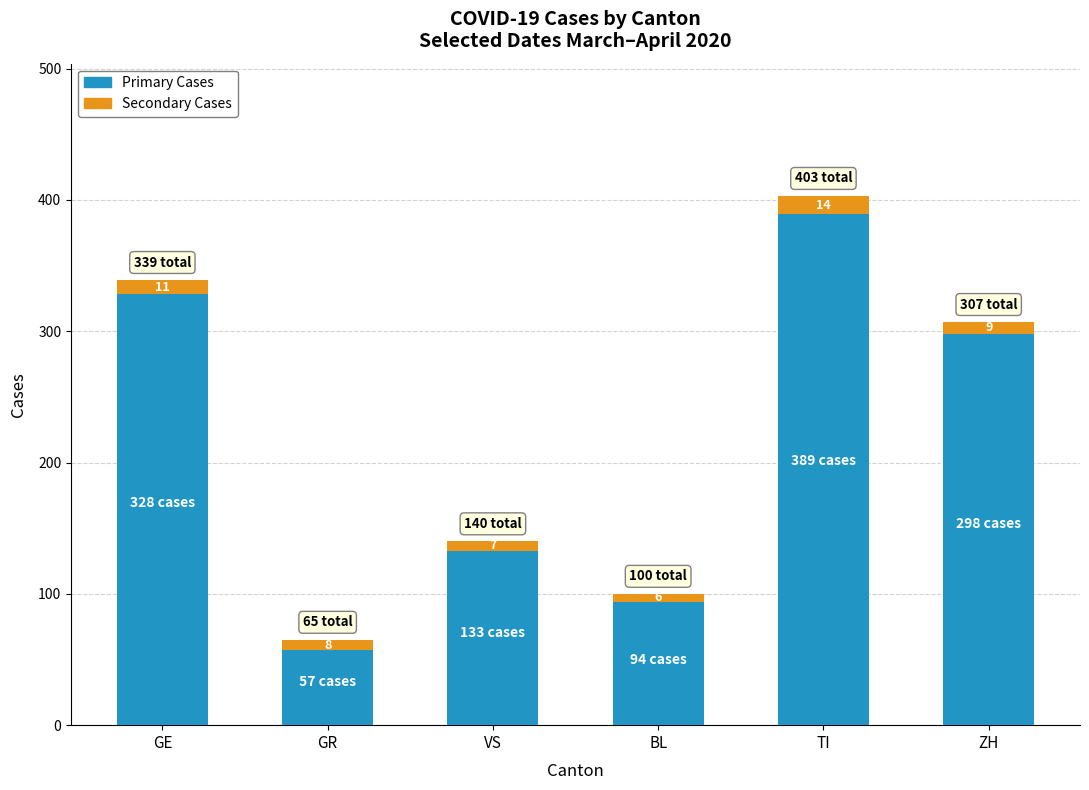

At which label does Primary Cases first exceed 298?

GE